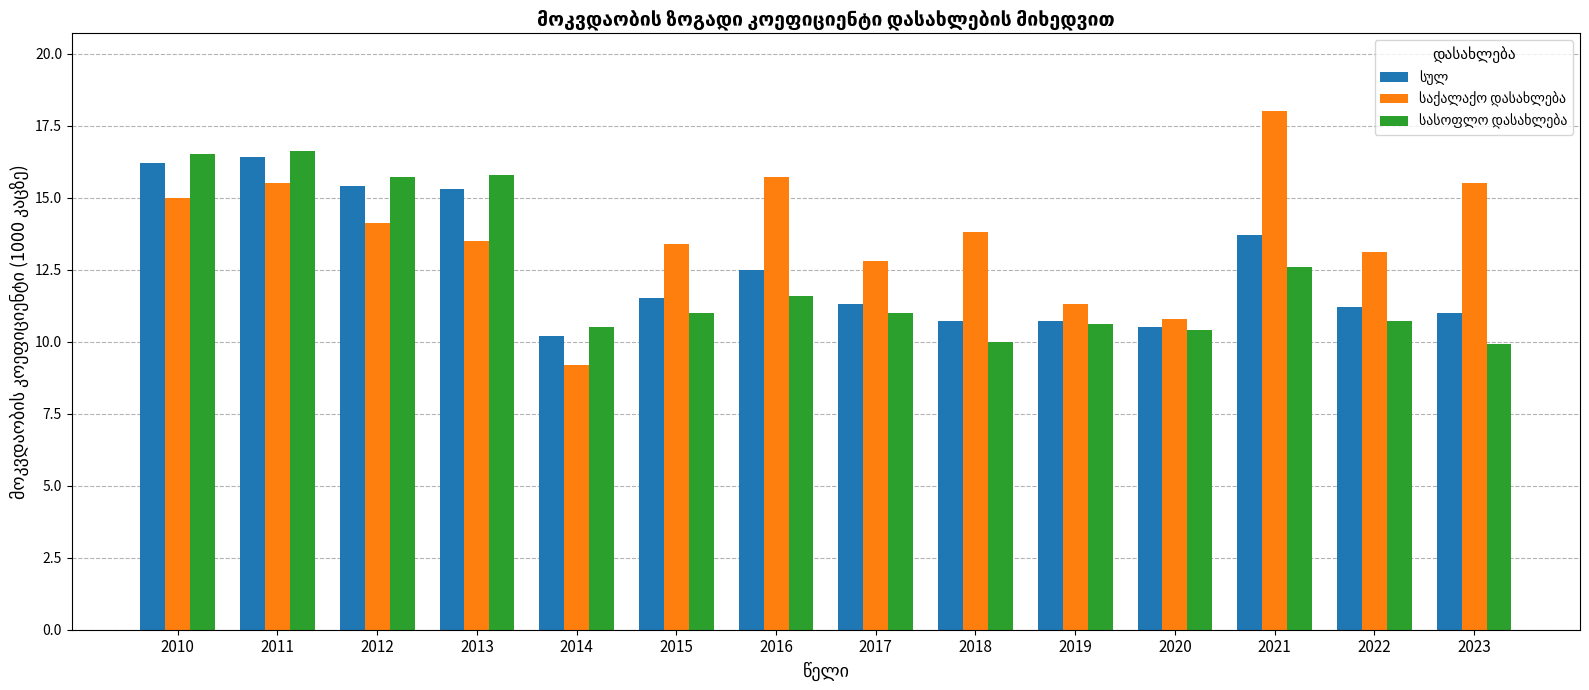

What is the greatest value displayed?

18.0